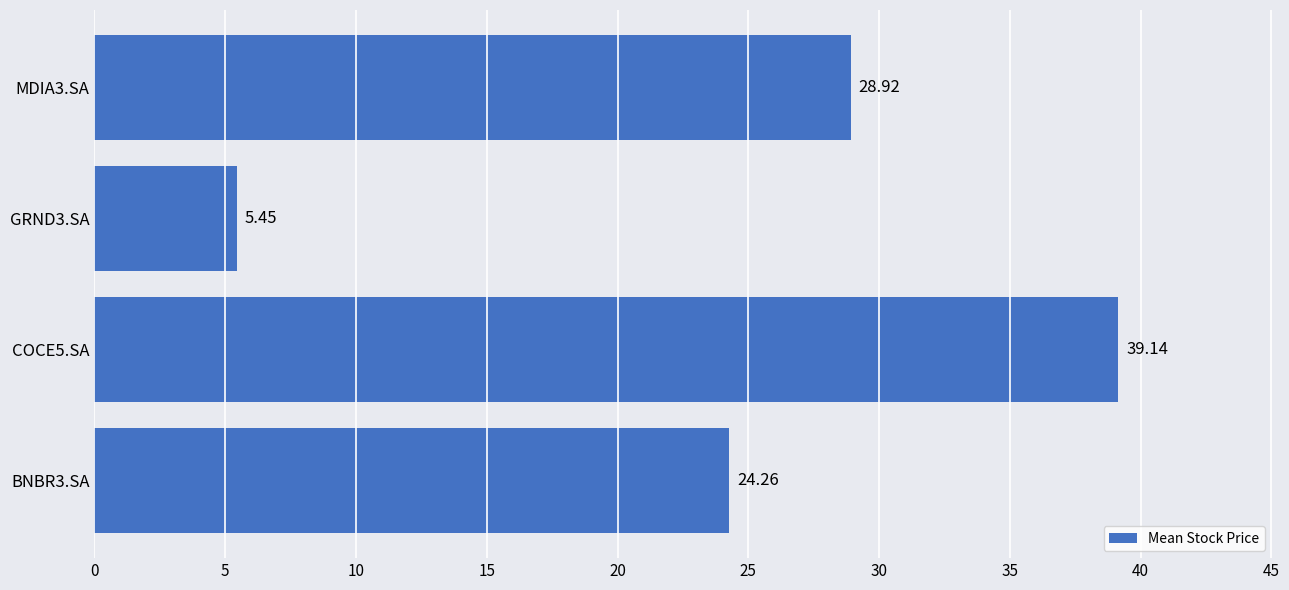

Between COCE5.SA and BNBR3.SA, which is larger?

COCE5.SA